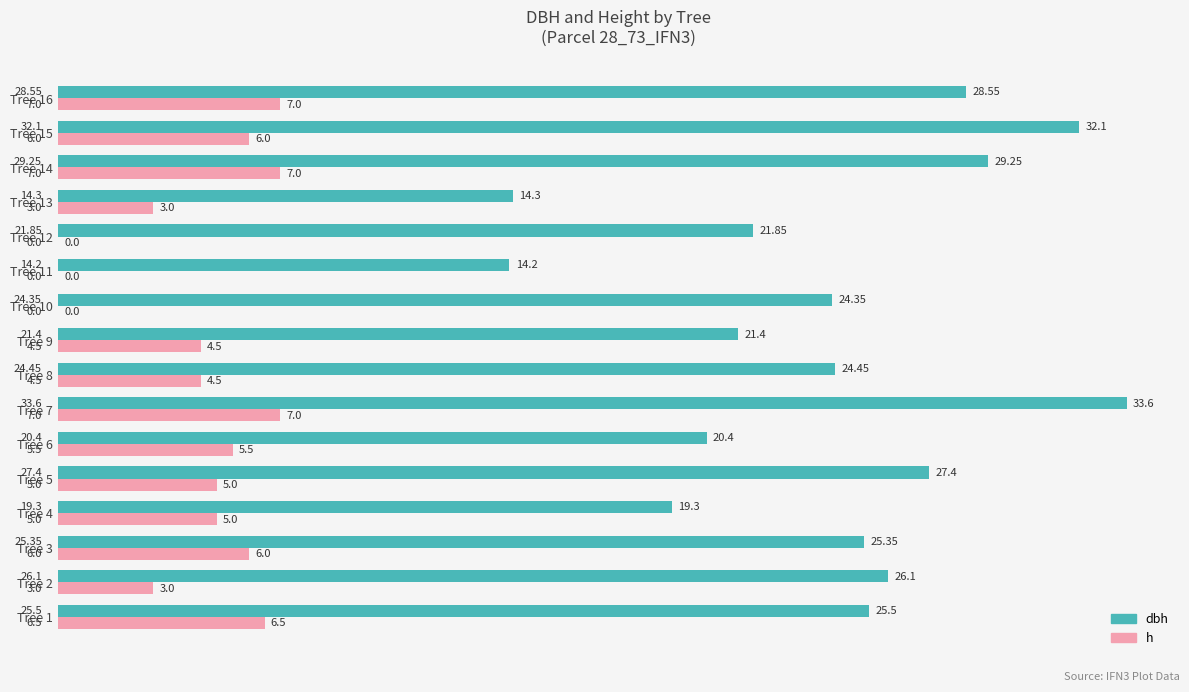

What is the average value of the dbh series?

24.3